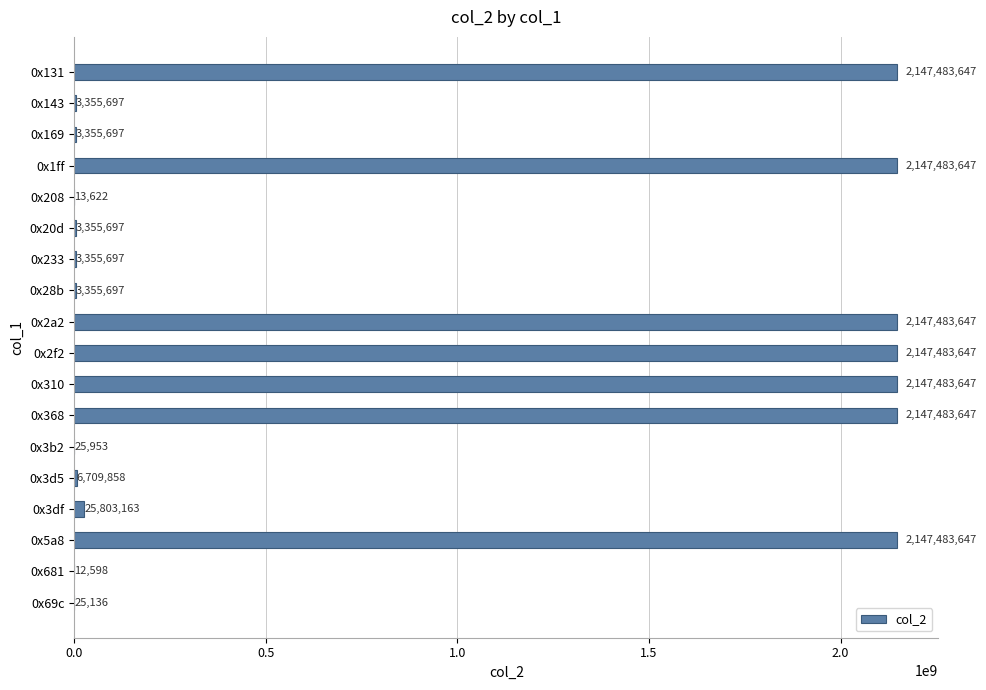

What is the change in value from 0x2f2 to 0x681?

-2147471049